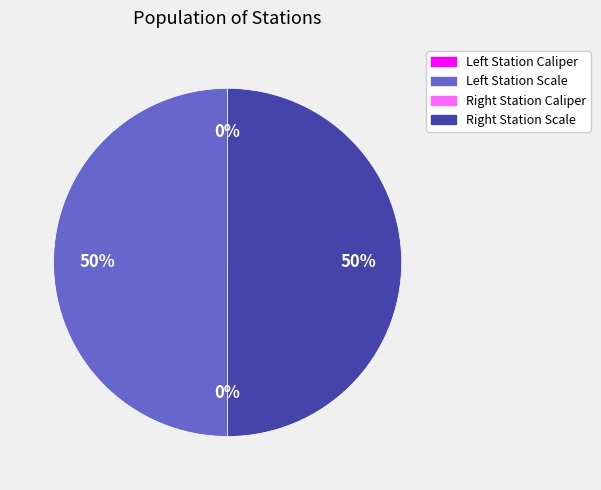

What is the smallest slice in the pie chart?

Left Station Caliper